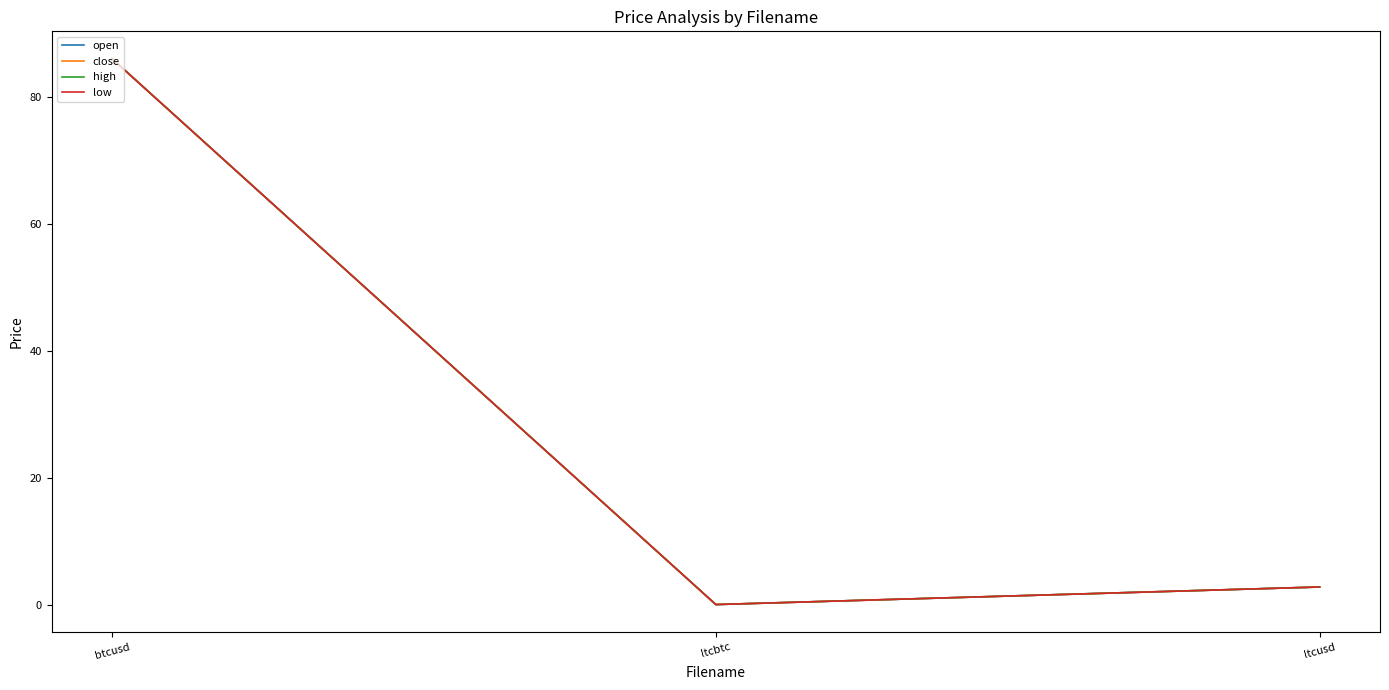

Rank the series by their maximum value, from lowest to highest.

close, low, open, high